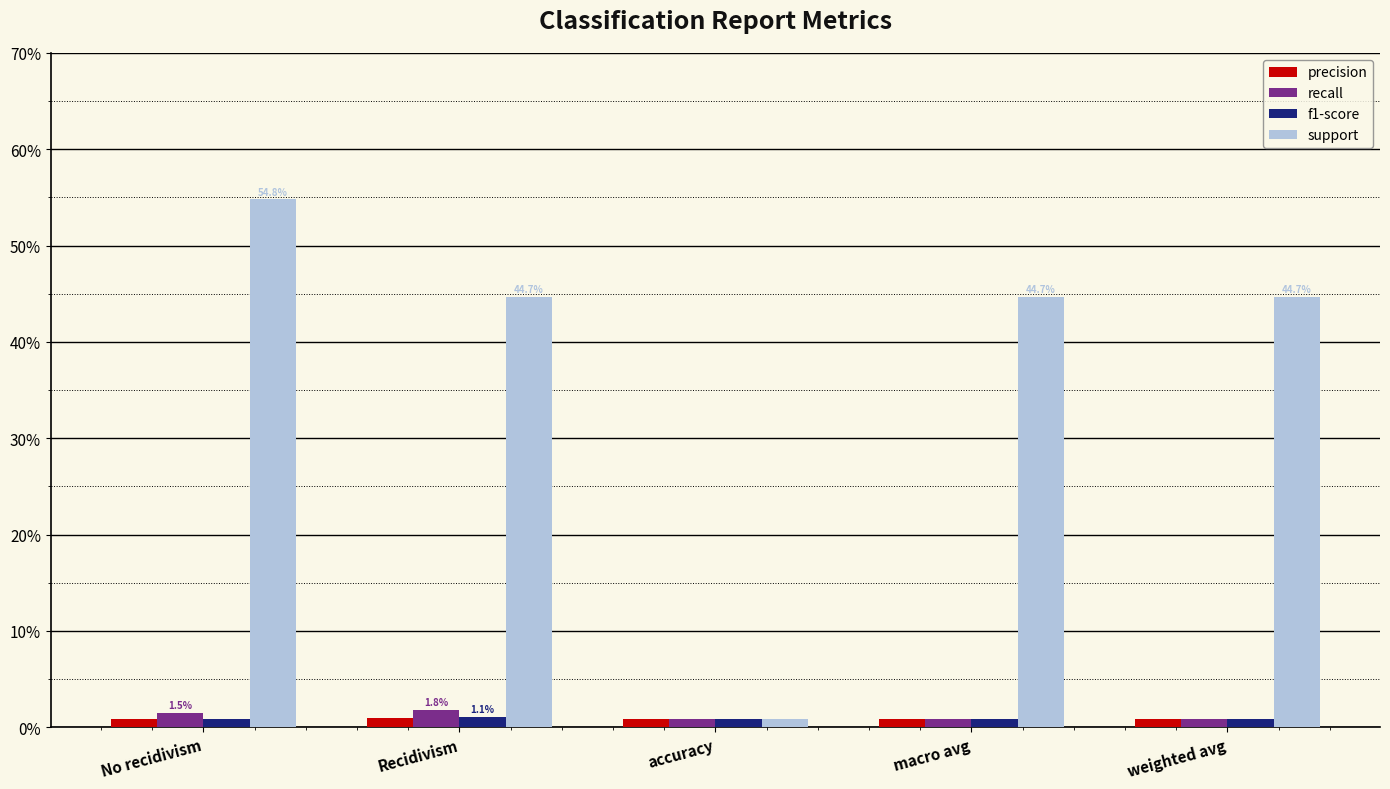

Reading left to right, what are all the values shown in this chart?

precision: No recidivism=0.0	Recidivism=0.0	accuracy=0.0	macro avg=0.0	weighted avg=0.0
recall: No recidivism=0.0	Recidivism=0.0	accuracy=0.0	macro avg=0.0	weighted avg=0.0
f1-score: No recidivism=0.0	Recidivism=0.0	accuracy=0.0	macro avg=0.0	weighted avg=0.0
support: No recidivism=0.5	Recidivism=0.4	accuracy=0.0	macro avg=0.4	weighted avg=0.4